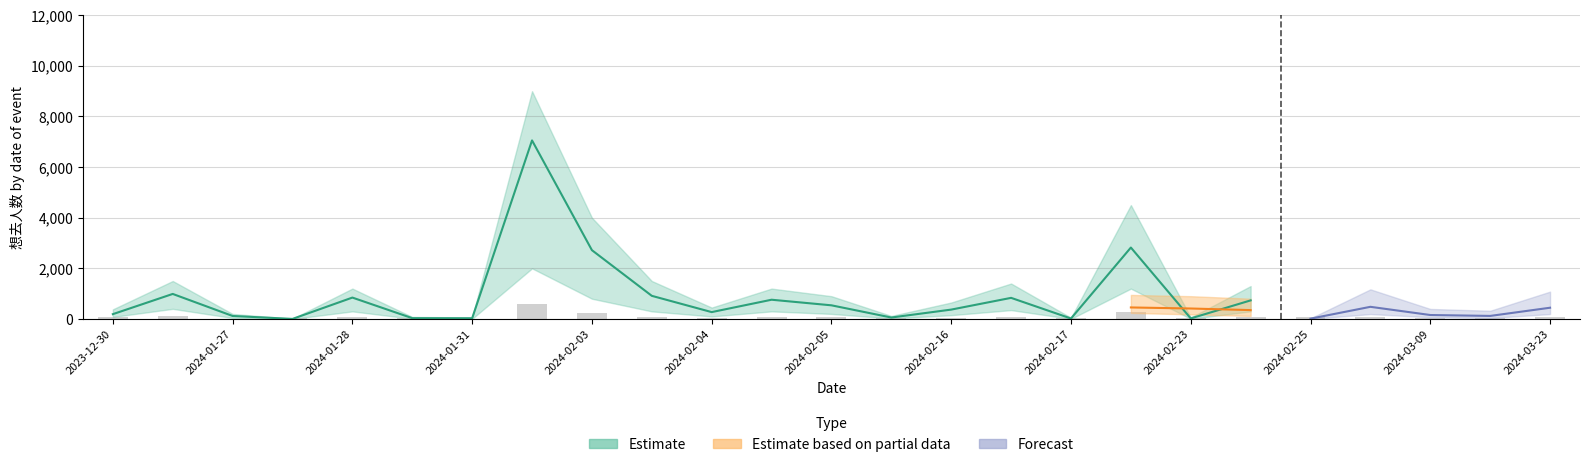

True or false: 最低票价 (Estimate based on partial data) has a value of 71 at 2024-02-24.

False